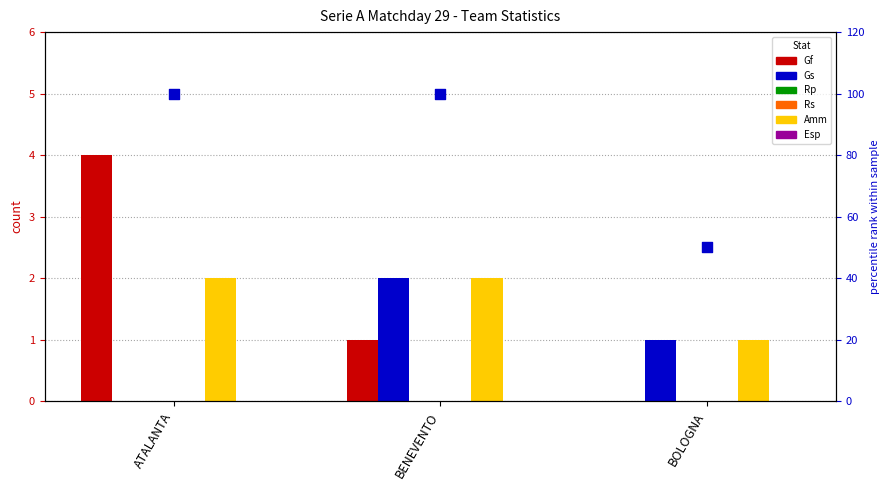

Which series reaches the maximum Y coordinate?

Gf